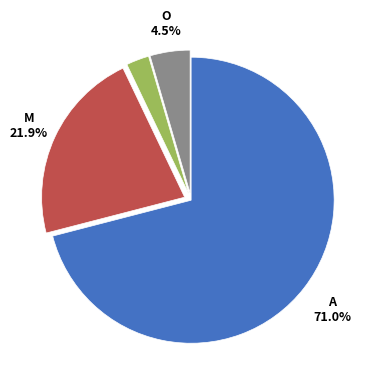

Does any single category account for the majority?

Yes